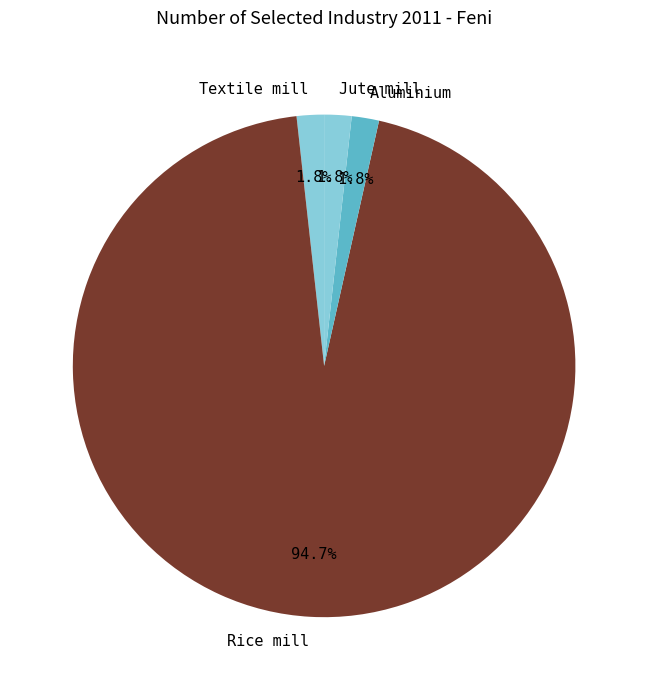

To the nearest percent, what is the average slice percentage?

25%